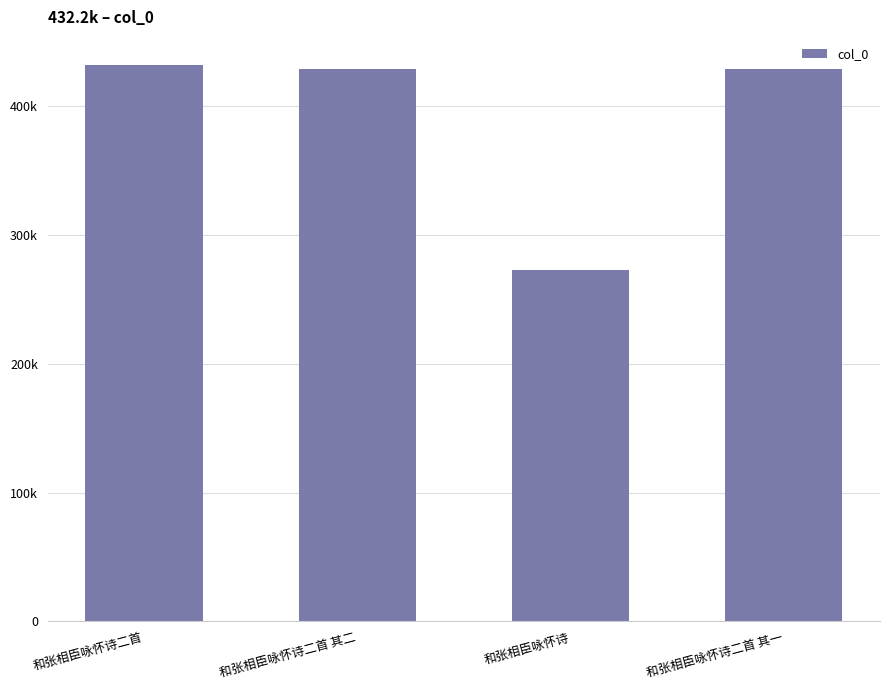

Does the chart contain any negative values?

No